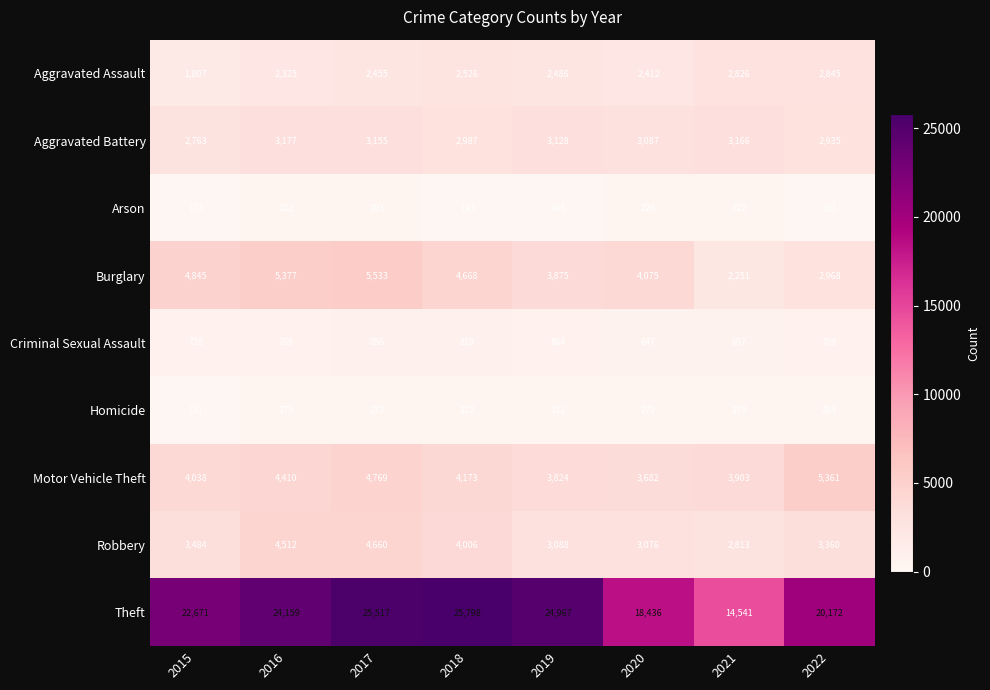

What is the total value across all series at 2016?

45246